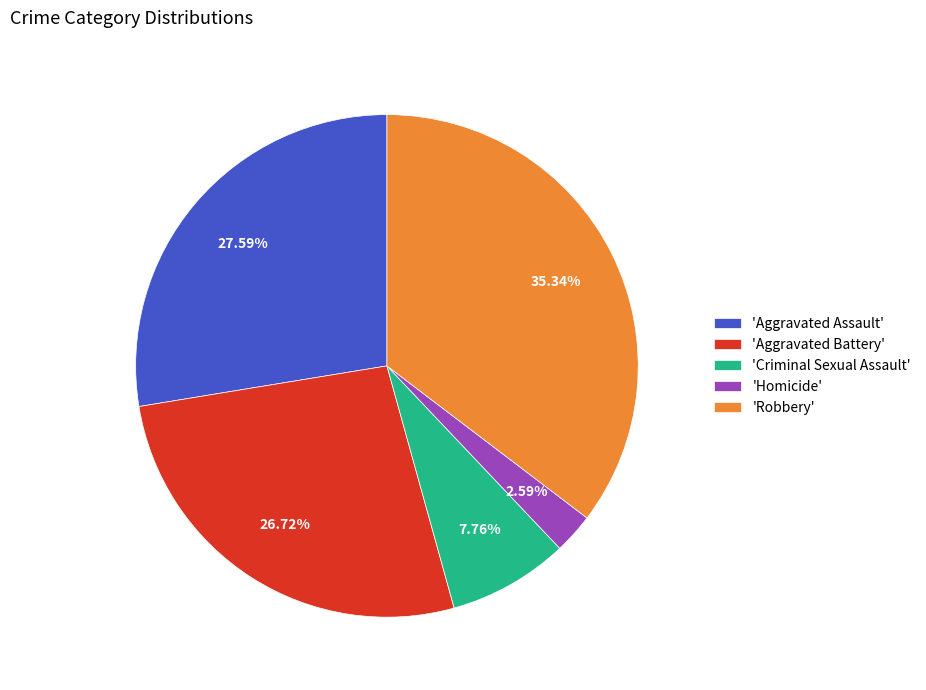

To the nearest percent, what is the average slice percentage?

20%